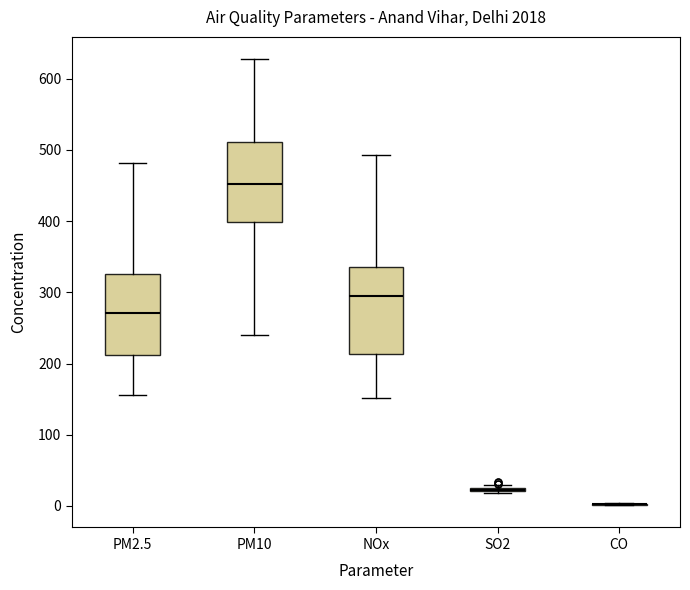

Where is the upper edge of the box for PM2.5 on the y-axis? The values are not printed on the chart, so give them approximately, as read against the axis.

330